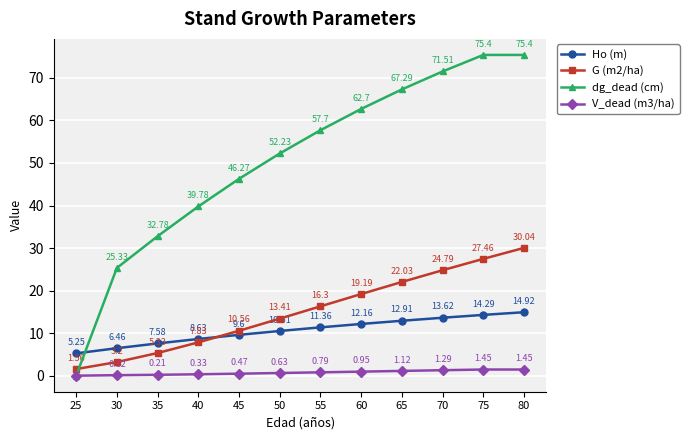

What is the difference between the highest and lowest values at 55?

56.9